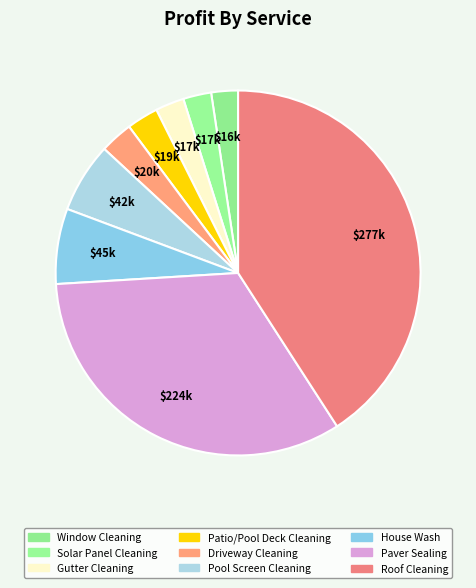

To the nearest percent, what is the average slice percentage?

11%